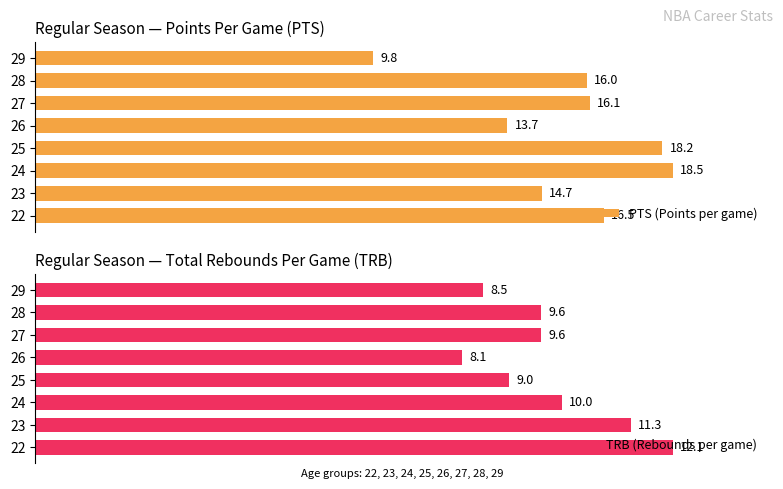

List the series in order of their peak value, lowest first.

TRB (Rebounds per game), PTS (Points per game)